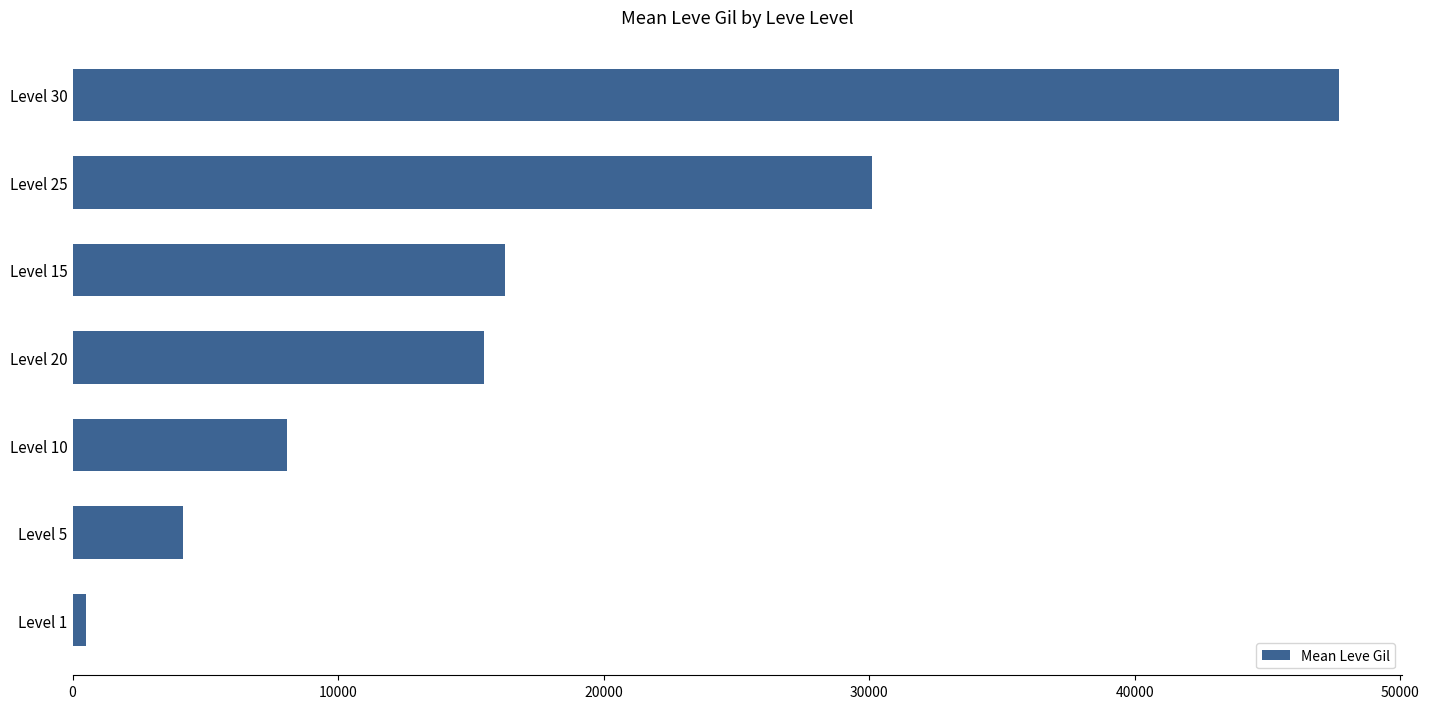

What is the sum of all values?

122351.7